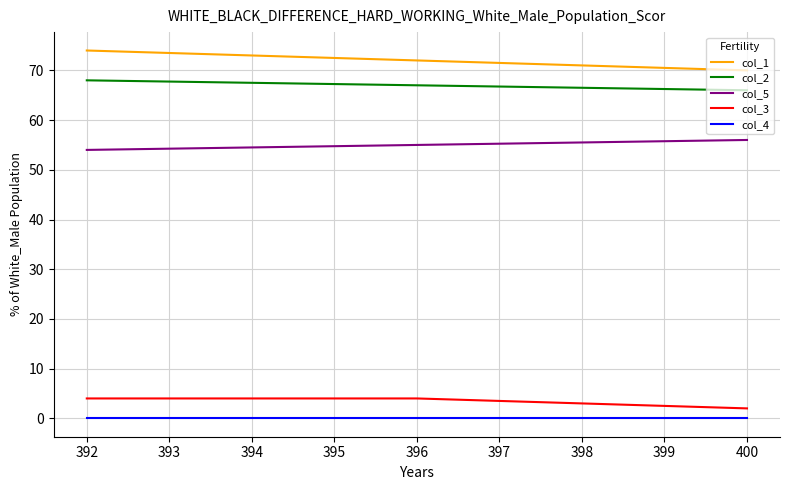

What are all the series names shown in the legend?

col_1, col_2, col_5, col_3, col_4